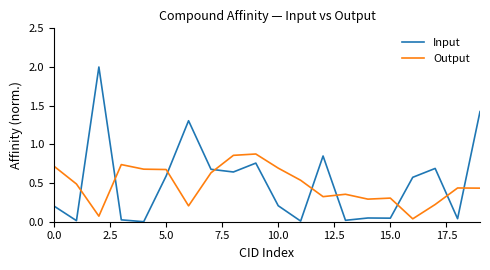

What is the difference between the maximum and minimum values in the Input series?

2.0